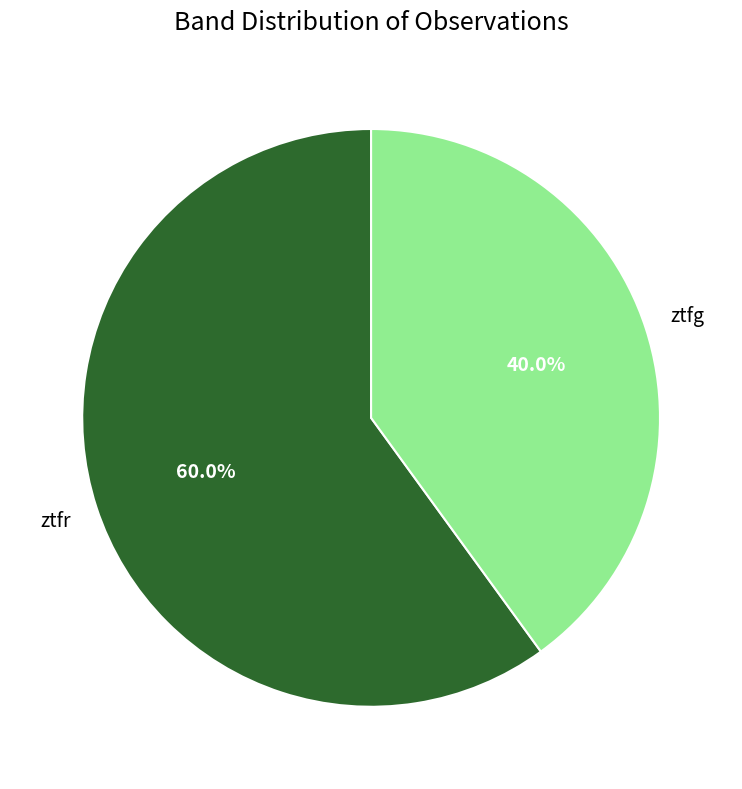

What percentage is the ztfr slice, to the nearest percent?

60%